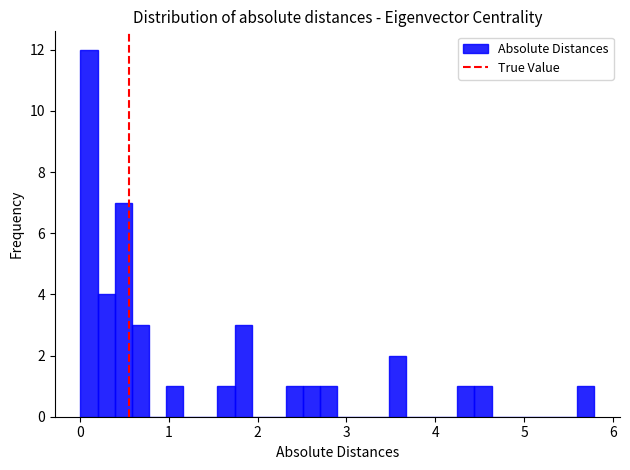

Read against the x-axis, roughly where is the centre of the tallest bar?

0.1